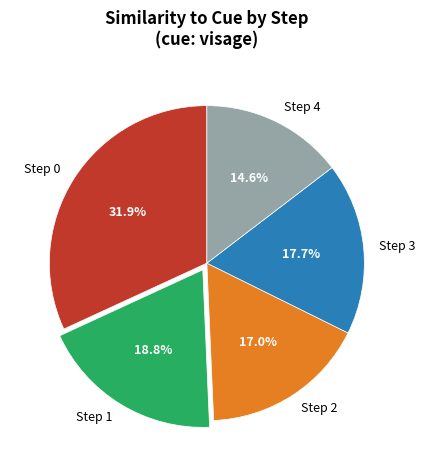

What is the smallest slice in the pie chart?

Step 4